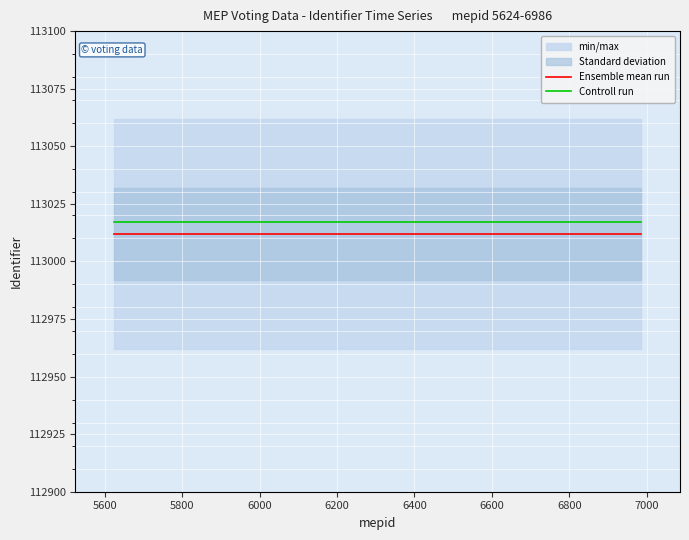

What is the maximum value for Controll run?

113017